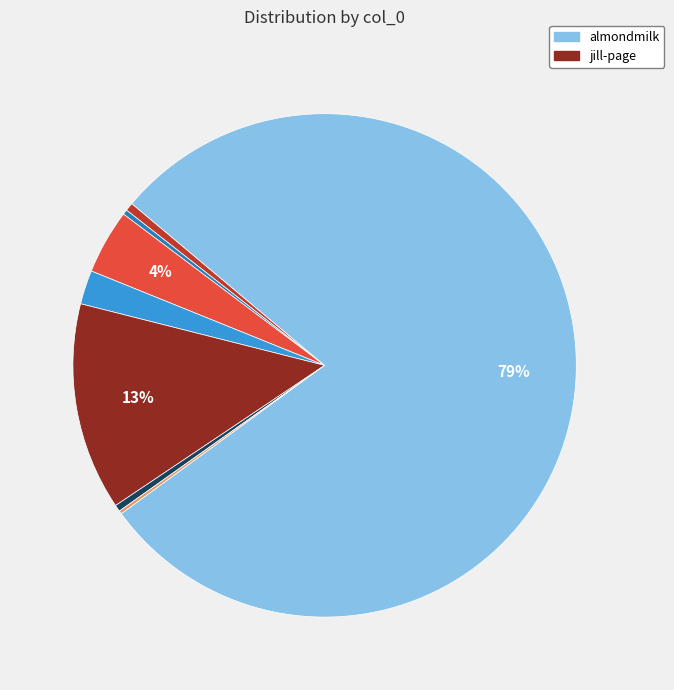

Is there a majority slice in this chart?

Yes